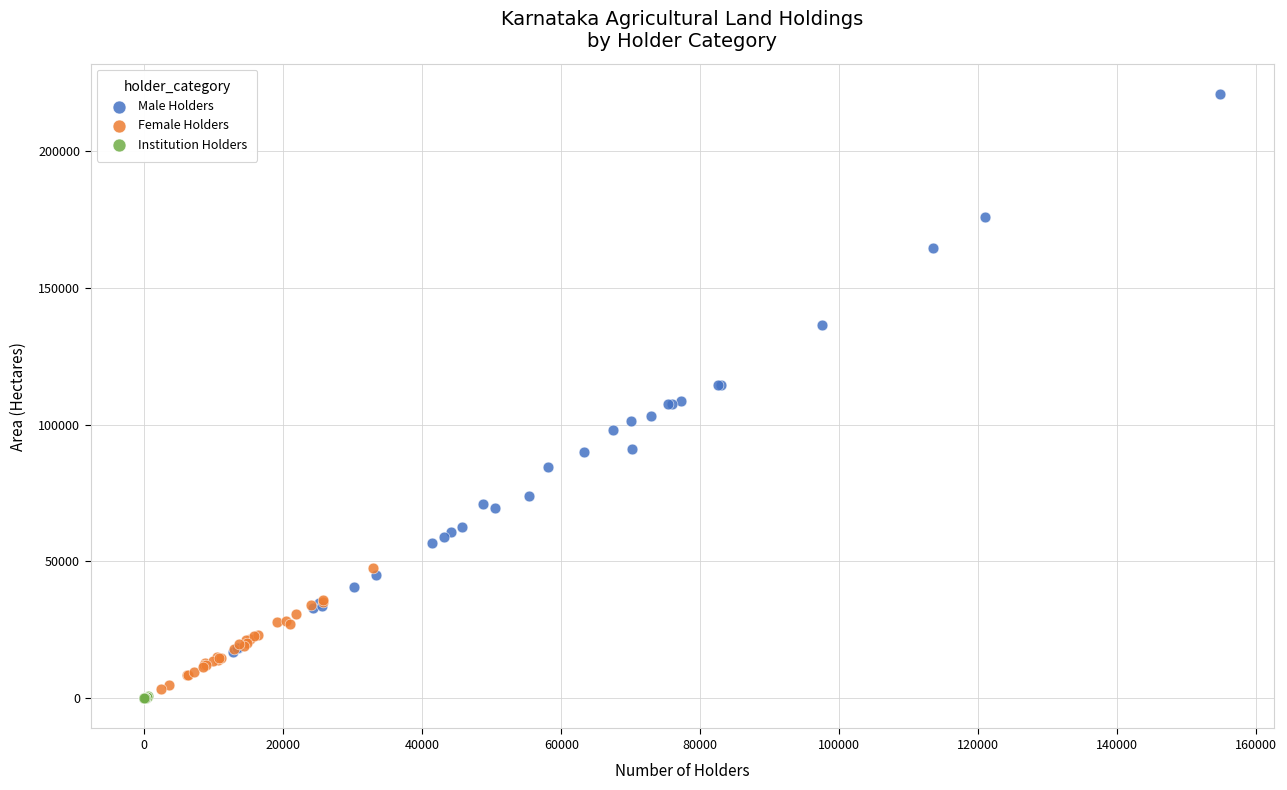

Which series reaches the maximum Y coordinate?

Male Holders